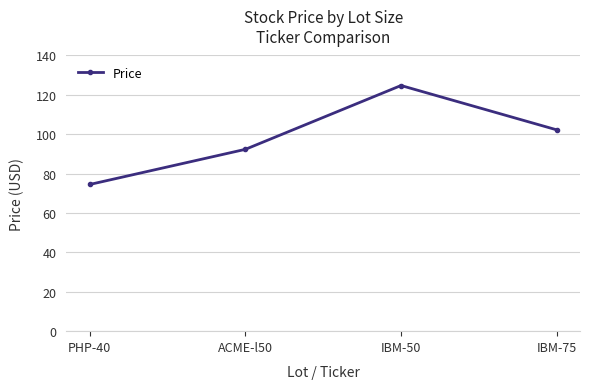

List the labels in order of value, smallest first.

PHP-40, ACME-l50, IBM-75, IBM-50